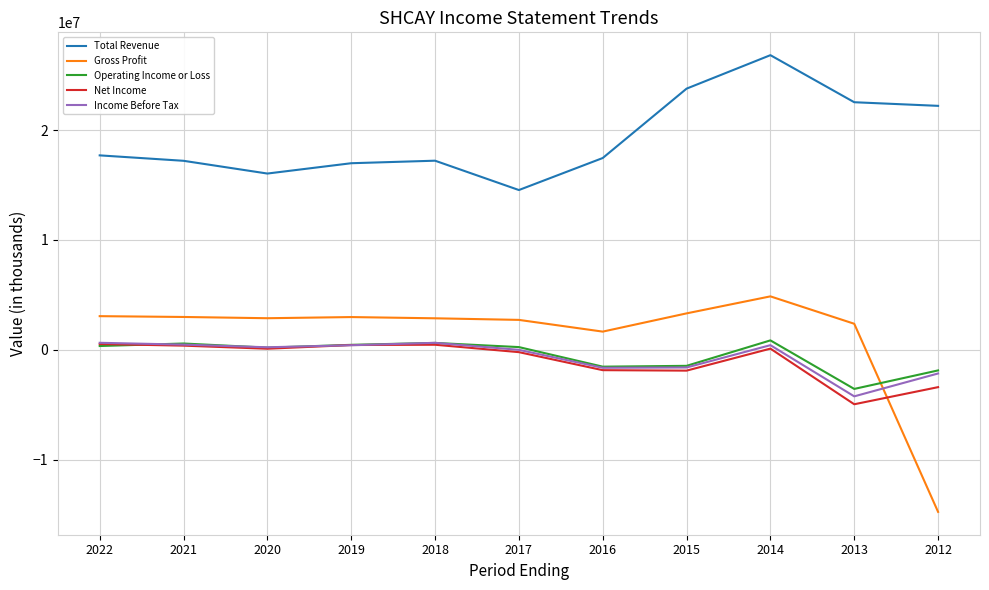

Which series has the largest range (max minus min)?

Gross Profit